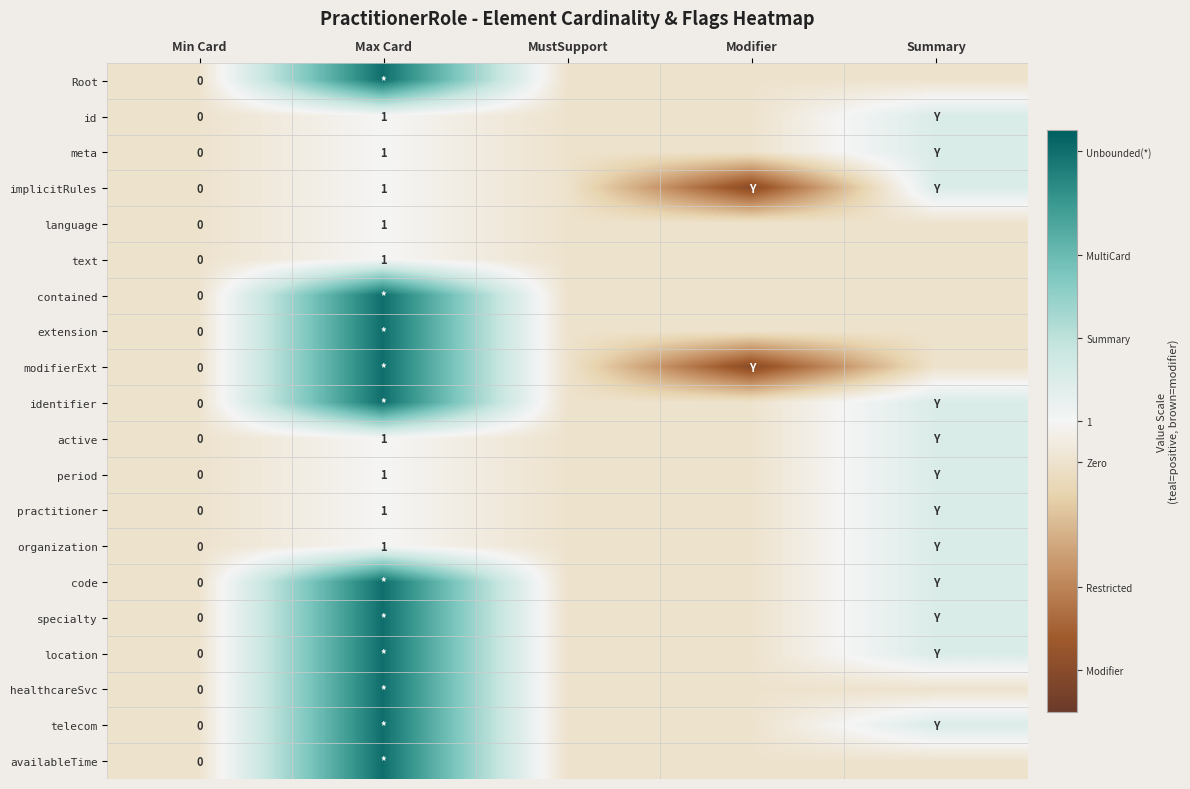

Is the value of period at Min Card greater than the value of organization at Max Card?

No